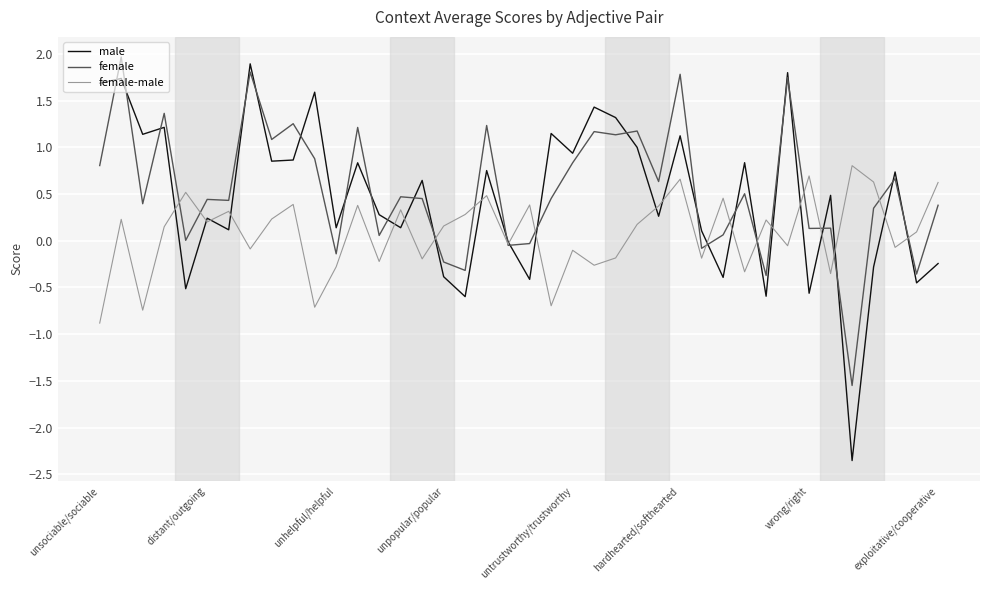

True or false: male has more than 0 interior local peaks.

True